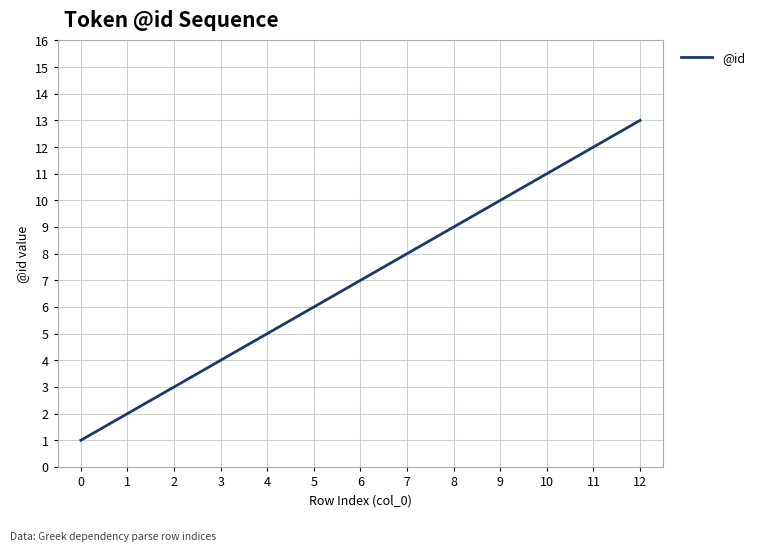

Read the value at 11, to the nearest 5.

10